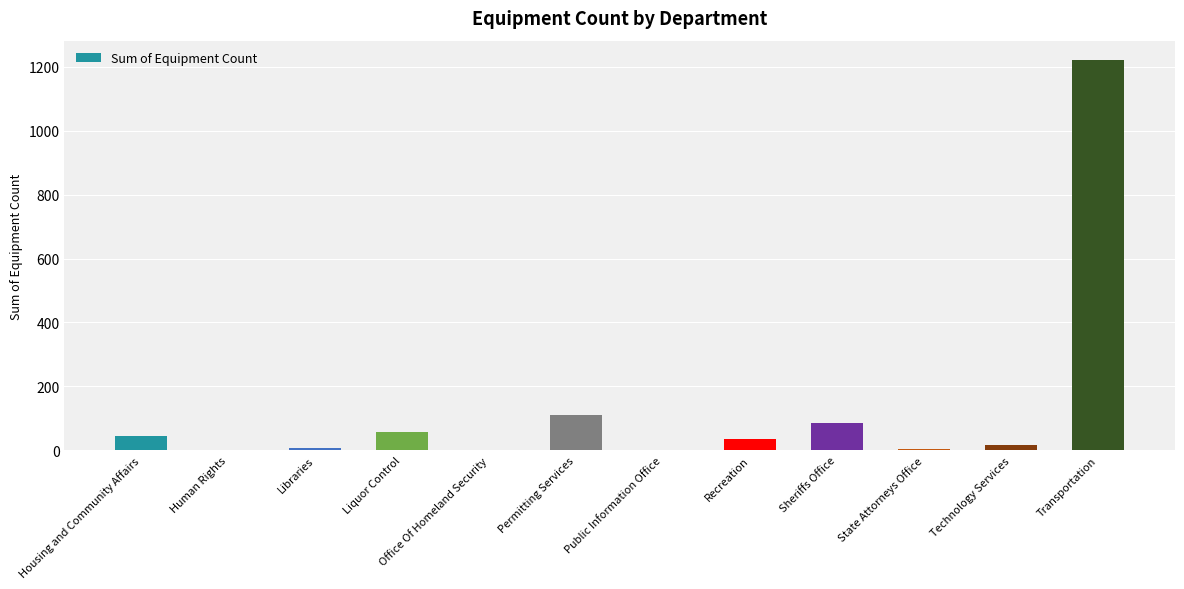

The chart shows a value of 56 at Liquor Control. True or false?

True